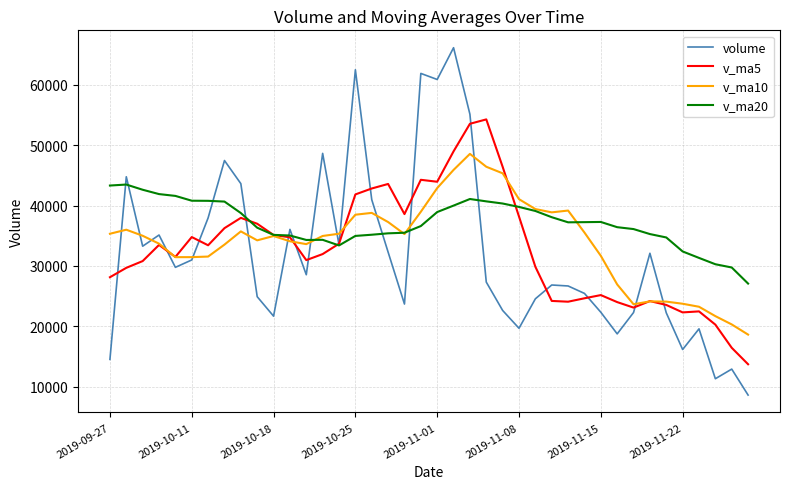

Which series has the largest range (max minus min)?

volume